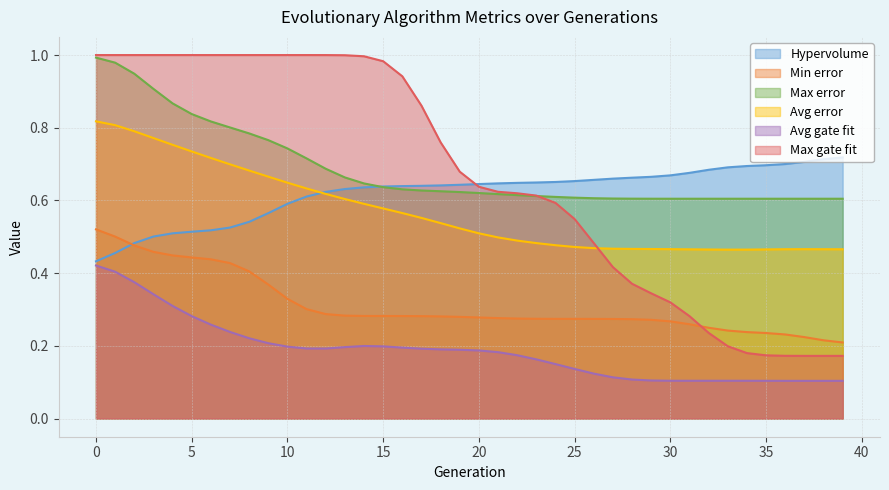

What is the difference between the second highest and minimum values in the Hypervolume series?

0.3